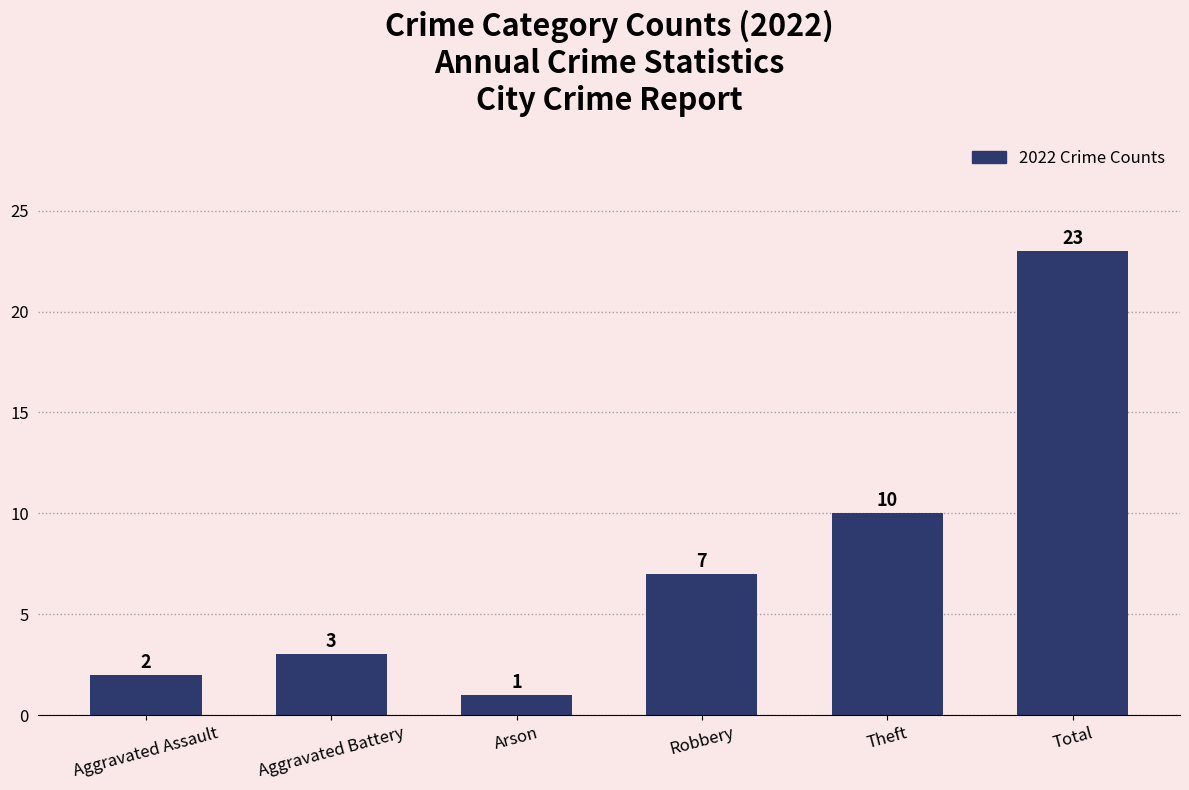

What is the approximate value at Total, to the nearest 10?

20